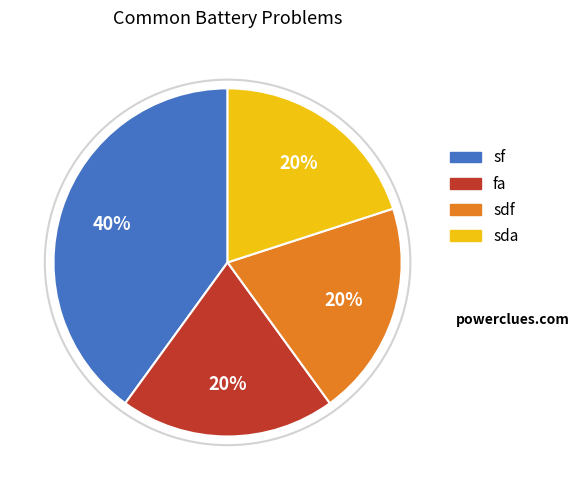

Combined, do sf and sda account for over 50%?

Yes